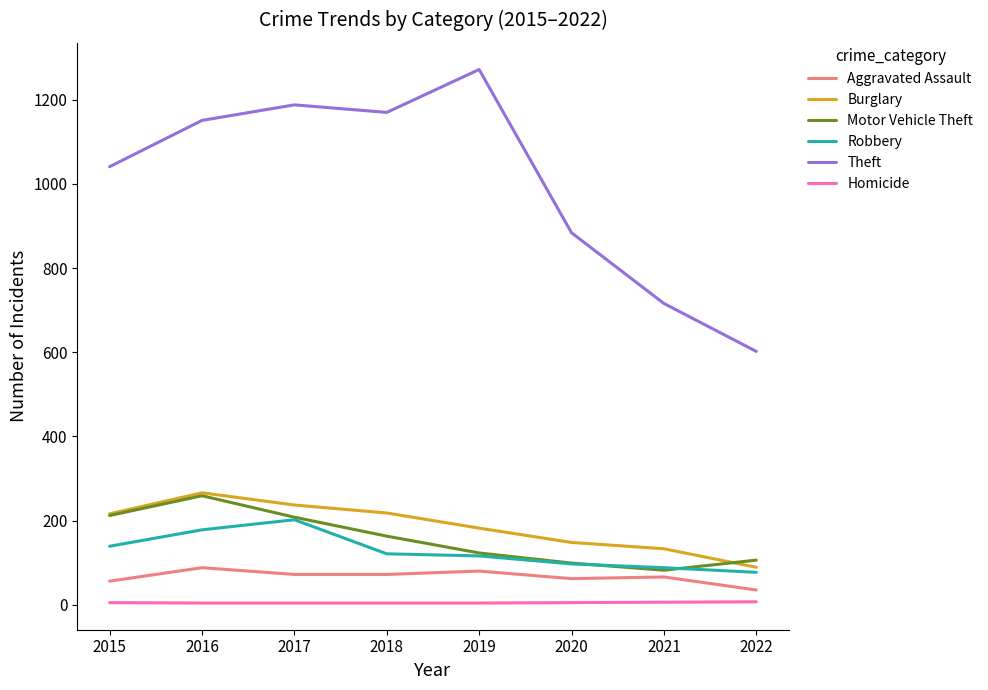

At how many categories does at least one series exceed 76?

8